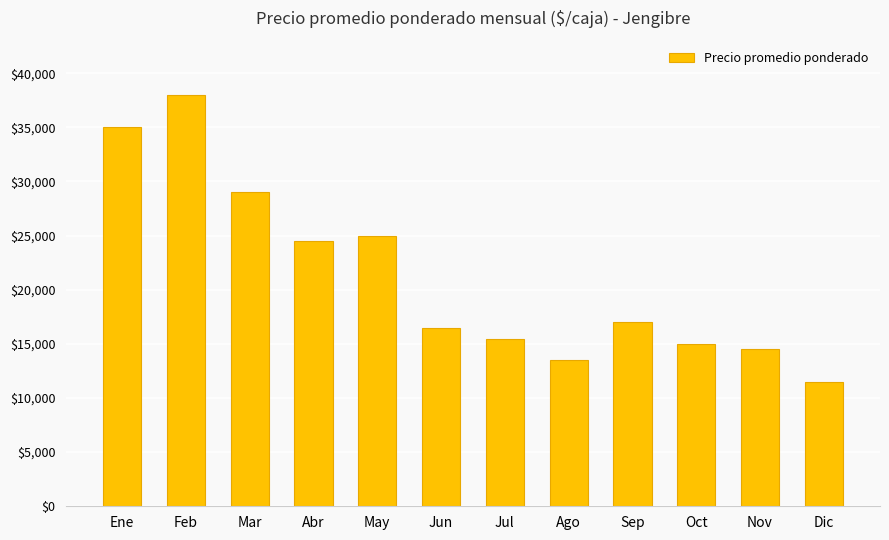

What is the value of the 12th bar from the left?

11494